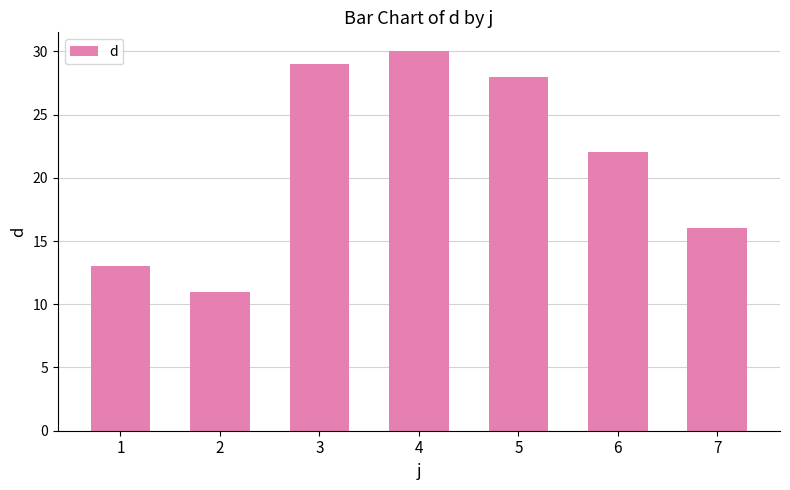

Which category has the lowest value across all series?

2